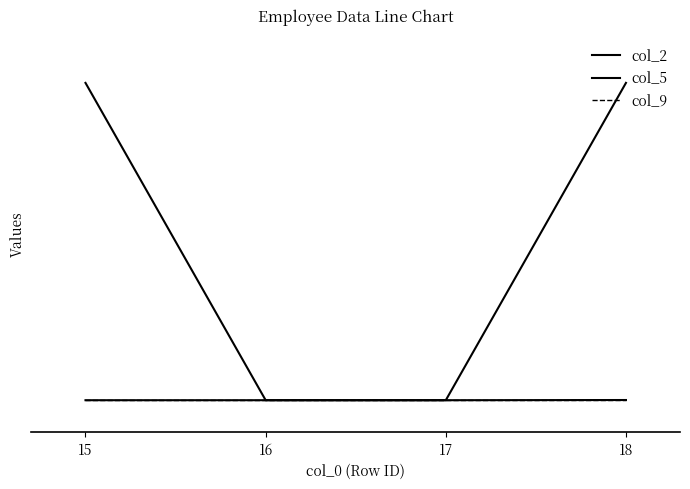

Is this an area chart (filled region under the line)?

No